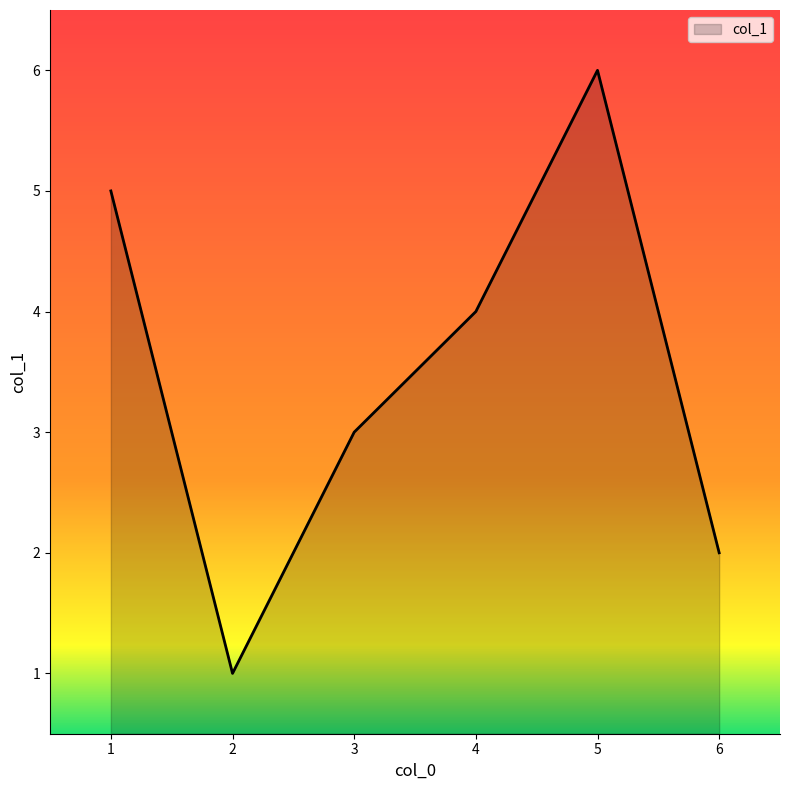

What is the difference between the second highest and minimum values?

4